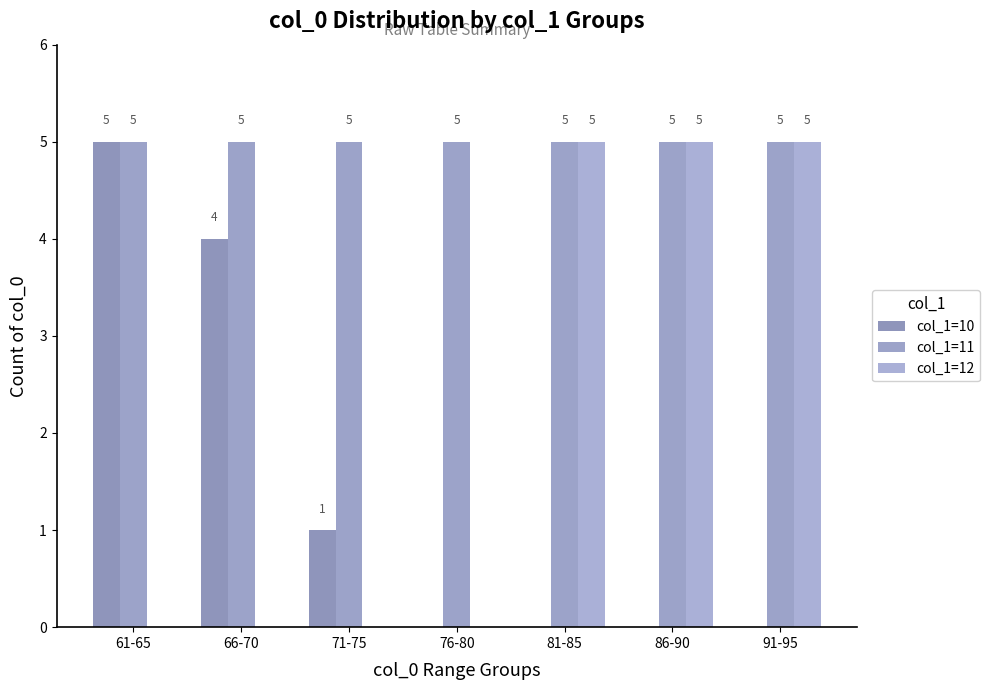

Rank the categories by col_1=10 value from highest to lowest.

61-65, 66-70, 71-75, 76-80, 81-85, 86-90, 91-95